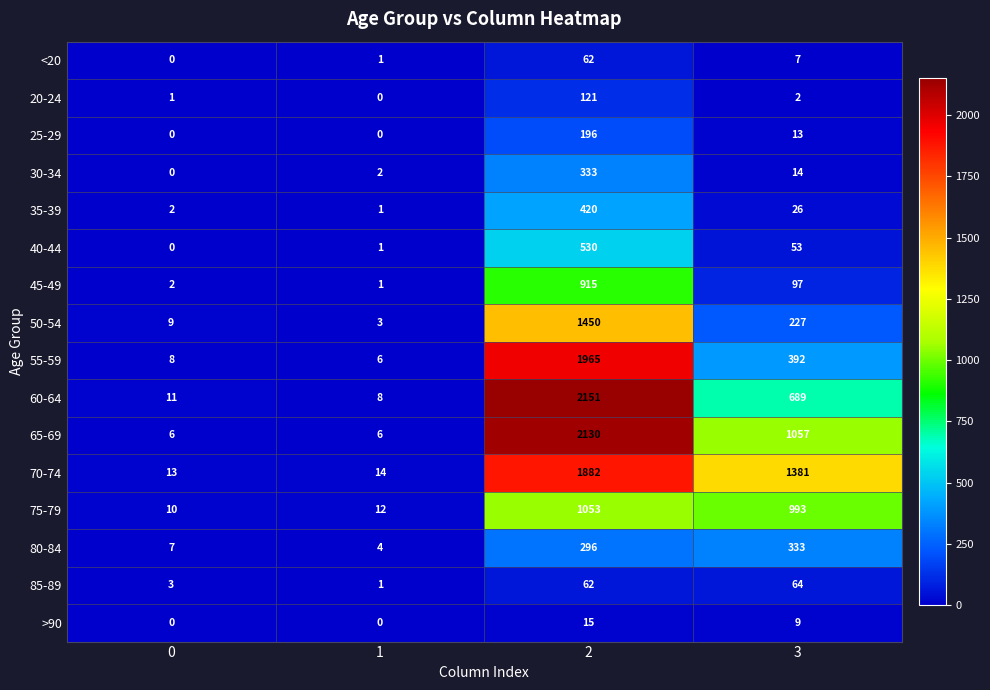

Count the number of categories in the chart.

4